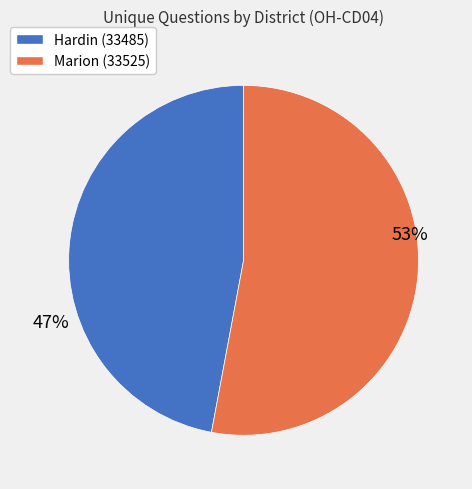

Does any single category account for the majority?

Yes